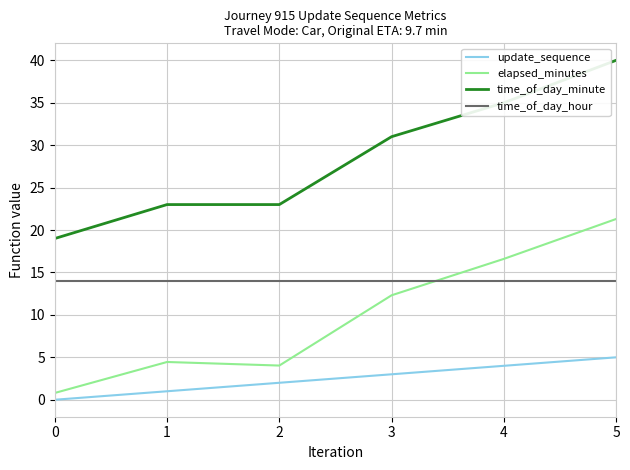

True or false: elapsed_minutes has a value of 19.8 at 3.

False